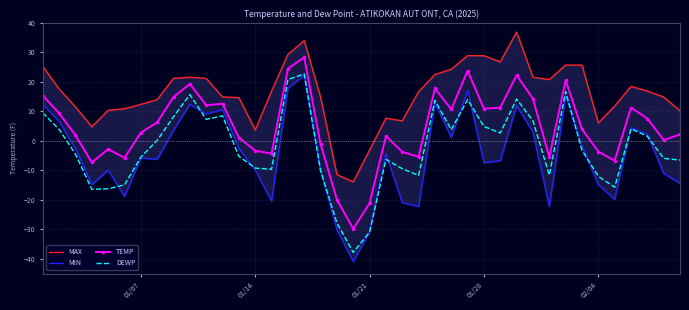

What is the maximum value shown in the chart?

36.9